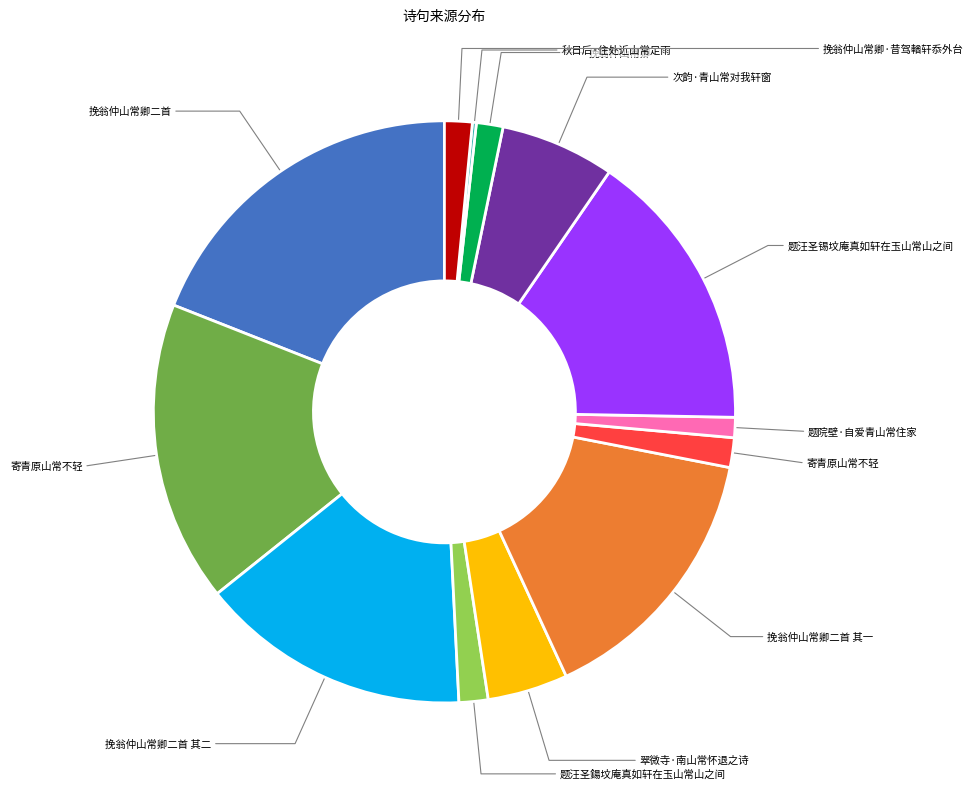

Is there a majority slice in this chart?

No